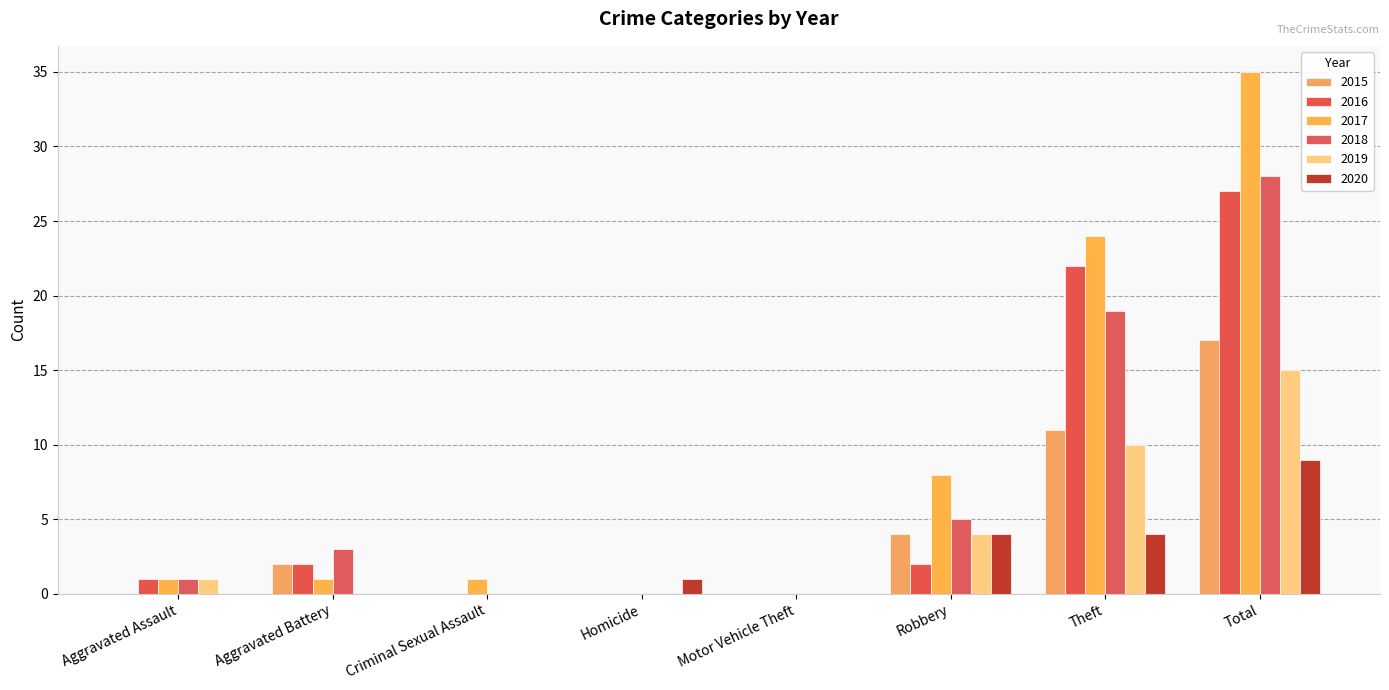

How many categories are shown in the chart?

8